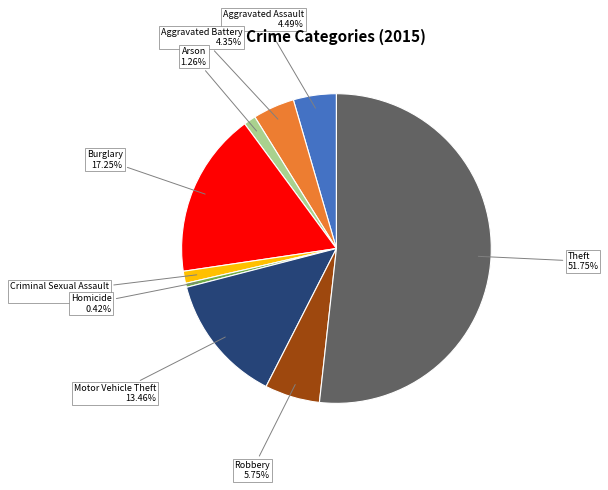

To the nearest percent, what is the average slice percentage?

11%